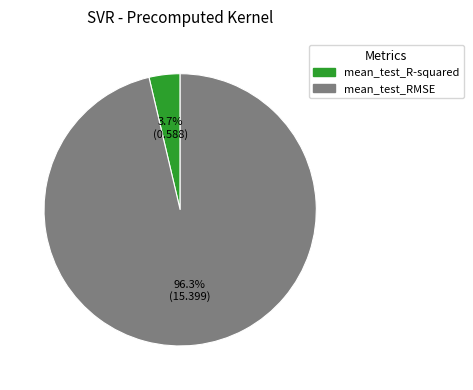

Between mean_test_RMSE and mean_test_R-squared, which is larger?

mean_test_RMSE